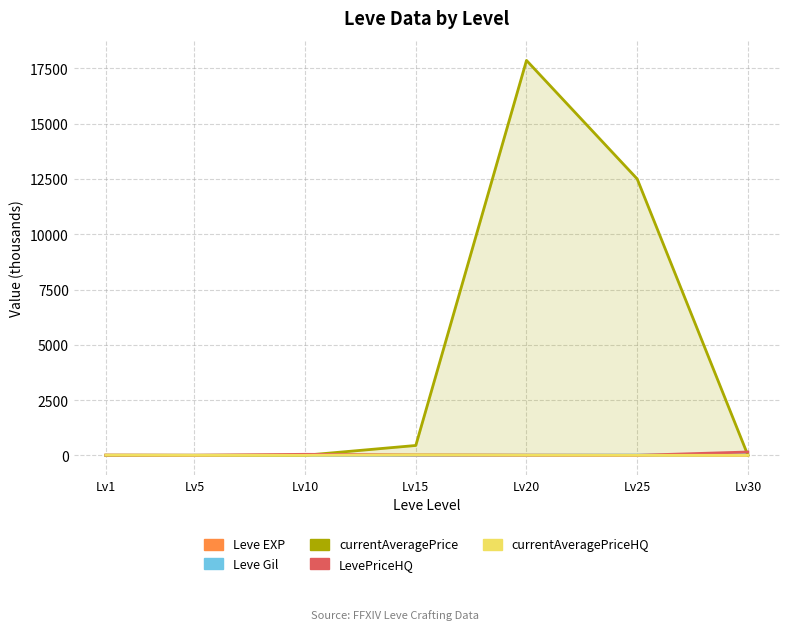

Is it true that currentAveragePriceHQ equals -10.8 at Lv10?

False